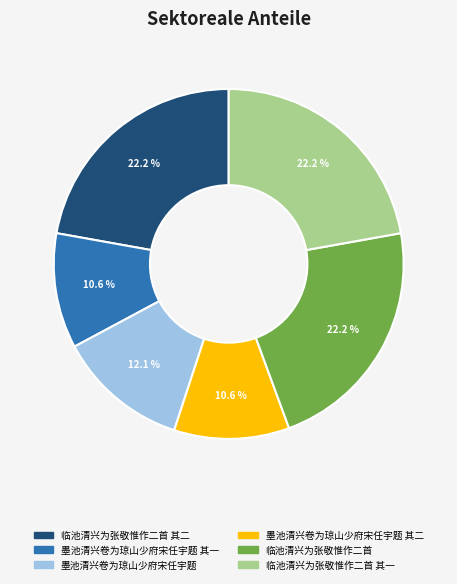

Does any single category account for the majority?

No